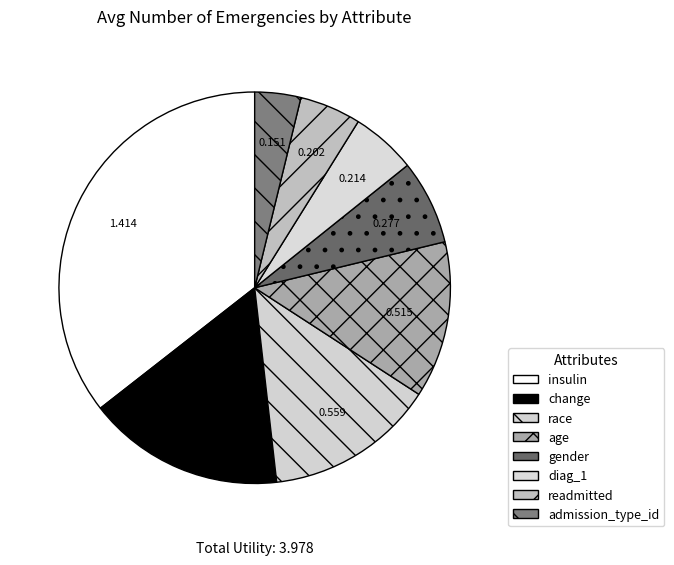

Does any single category account for the majority?

No